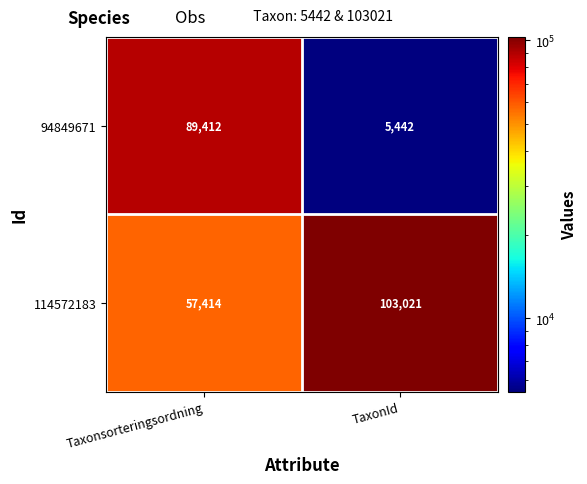

What is the total value across all series at TaxonId?

108463